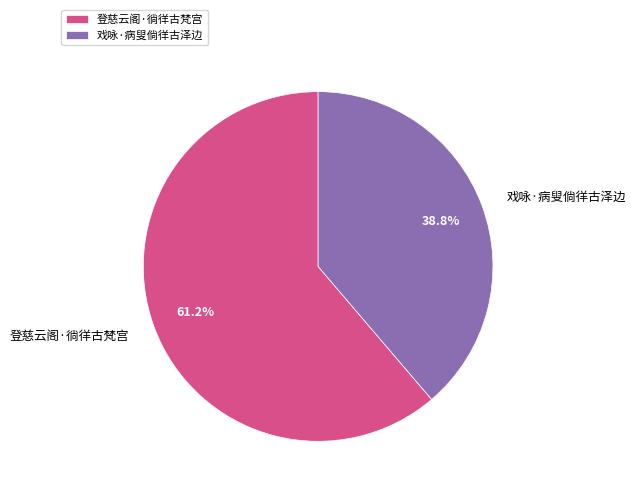

Is it true that 登慈云阁·徜徉古梵宫 is 66% of the pie?

False